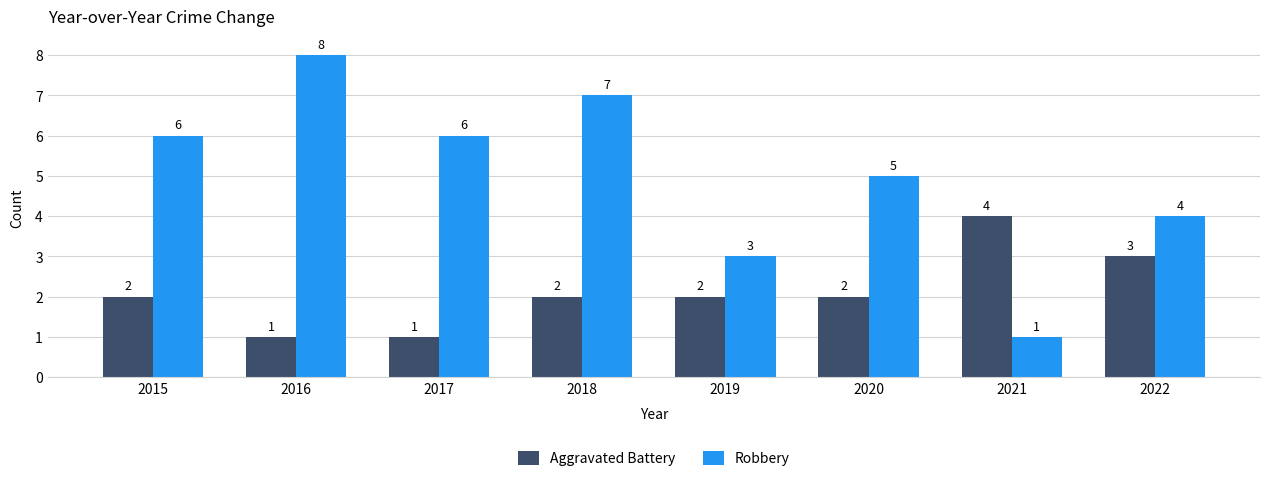

How many series are shown in this chart?

2